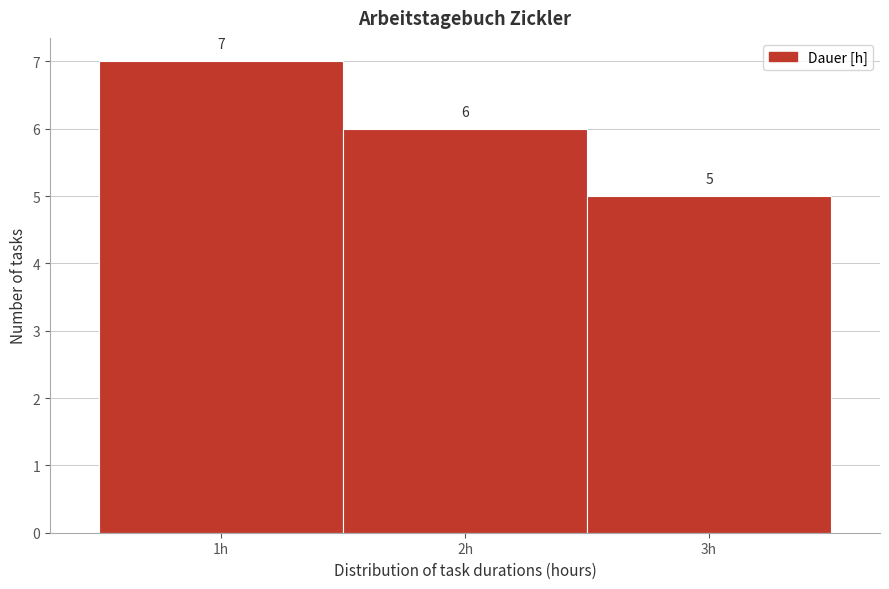

Over which range of the x-axis is the bar tallest?

0.5 to 1.5